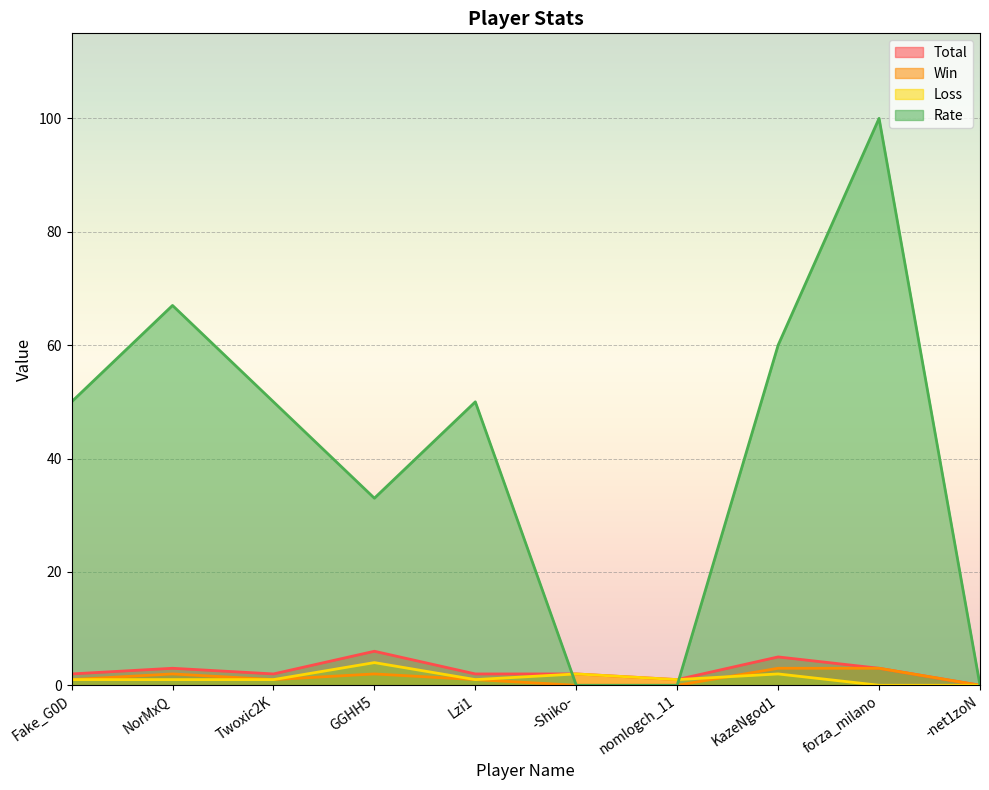

At which category does Total reach its first local peak?

NorMxQ